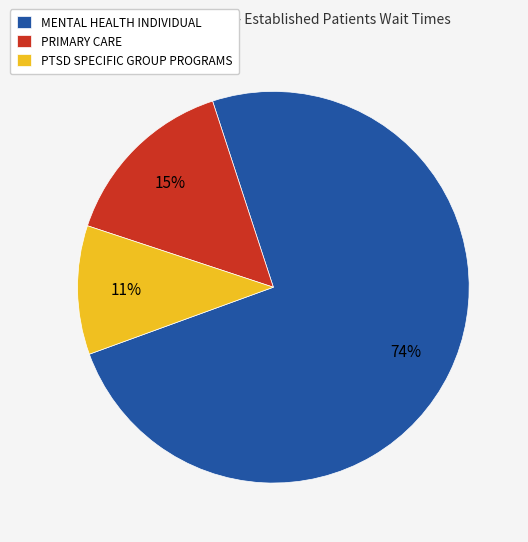

To the nearest percent, what portion does PTSD SPECIFIC GROUP PROGRAMS represent?

11%